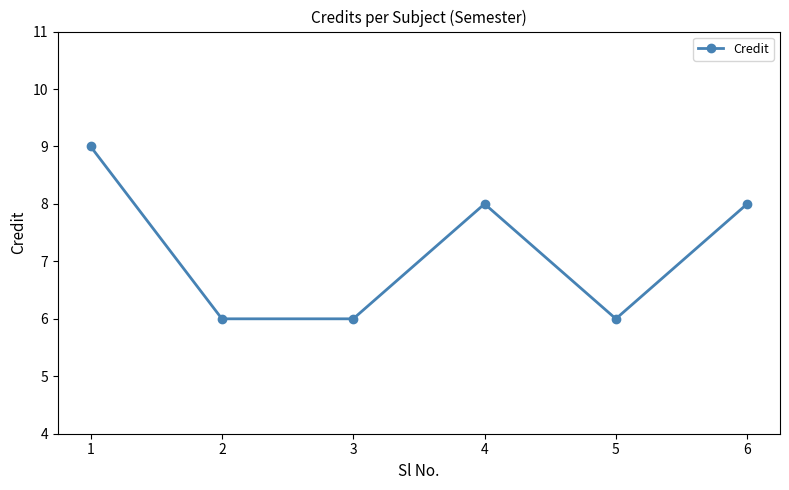

What is the approximate value at 5?

6